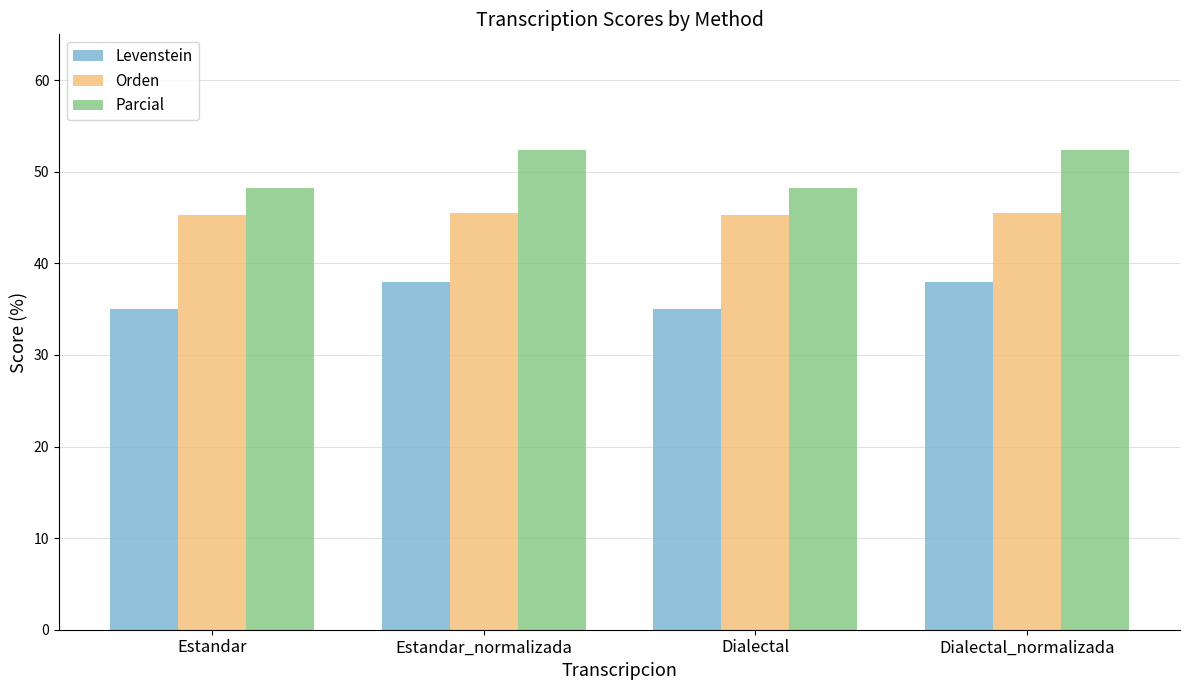

What is the difference between the Parcial values at Dialectal and Dialectal_normalizada?

4.1